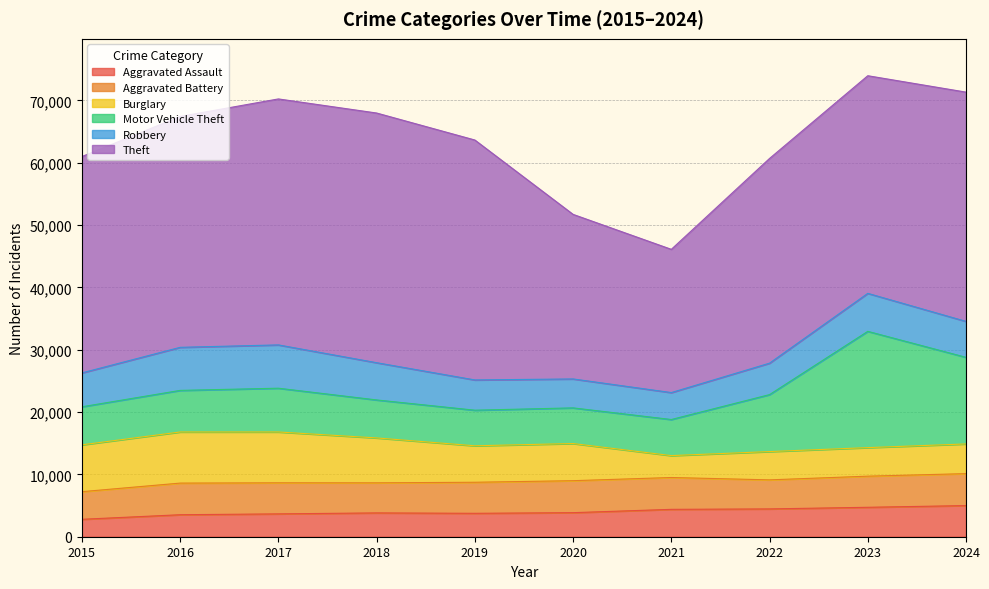

At which label does Aggravated Battery first exceed 4993?

2016